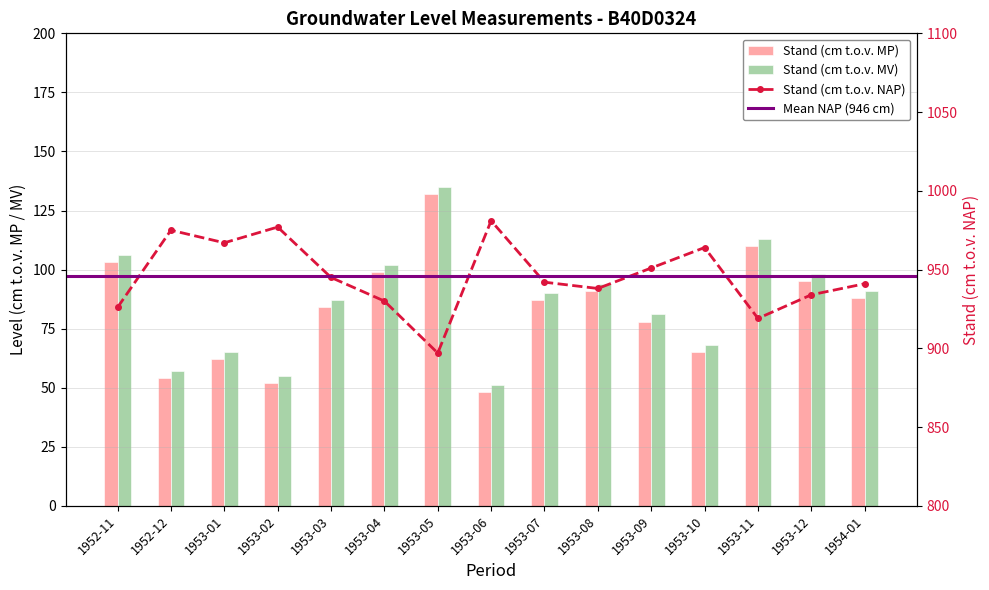

List the labels in order of Stand (cm t.o.v. MV) value, smallest first.

1953-06, 1953-02, 1952-12, 1953-01, 1953-10, 1953-09, 1953-03, 1953-07, 1954-01, 1953-08, 1953-12, 1953-04, 1952-11, 1953-11, 1953-05